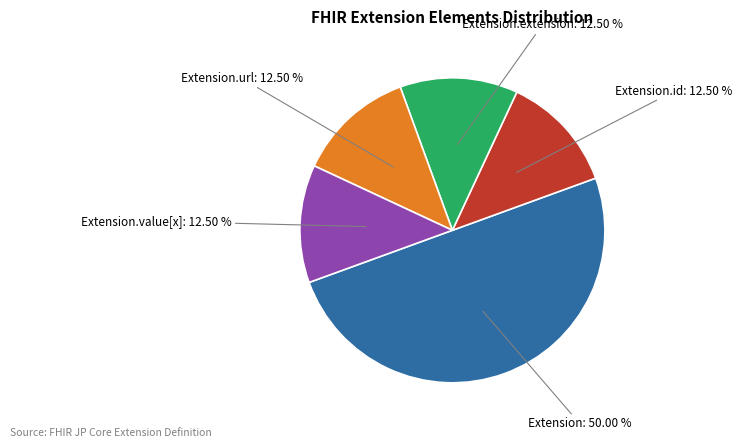

Does Extension.value[x] account for over 50% of the chart?

No